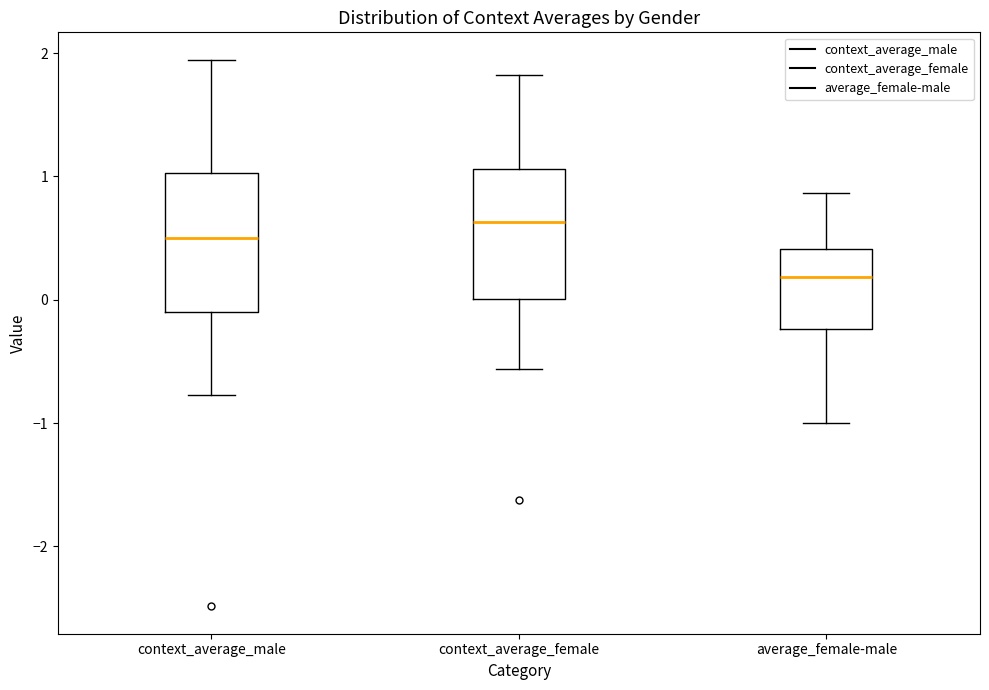

Reading left to right, read every box against the y-axis: the position of its median line, the range the box covers, and the ends of its whiskers. The values are not printed on the chart, so give them approximately, as read against the axis.

context_average_male: median 0.5, box -0.1 to 1.0, whiskers -0.8 to 1.9
context_average_female: median 0.6, box 0.0 to 1.1, whiskers -0.6 to 1.8
average_female-male: median 0.2, box -0.2 to 0.4, whiskers -1.0 to 0.9